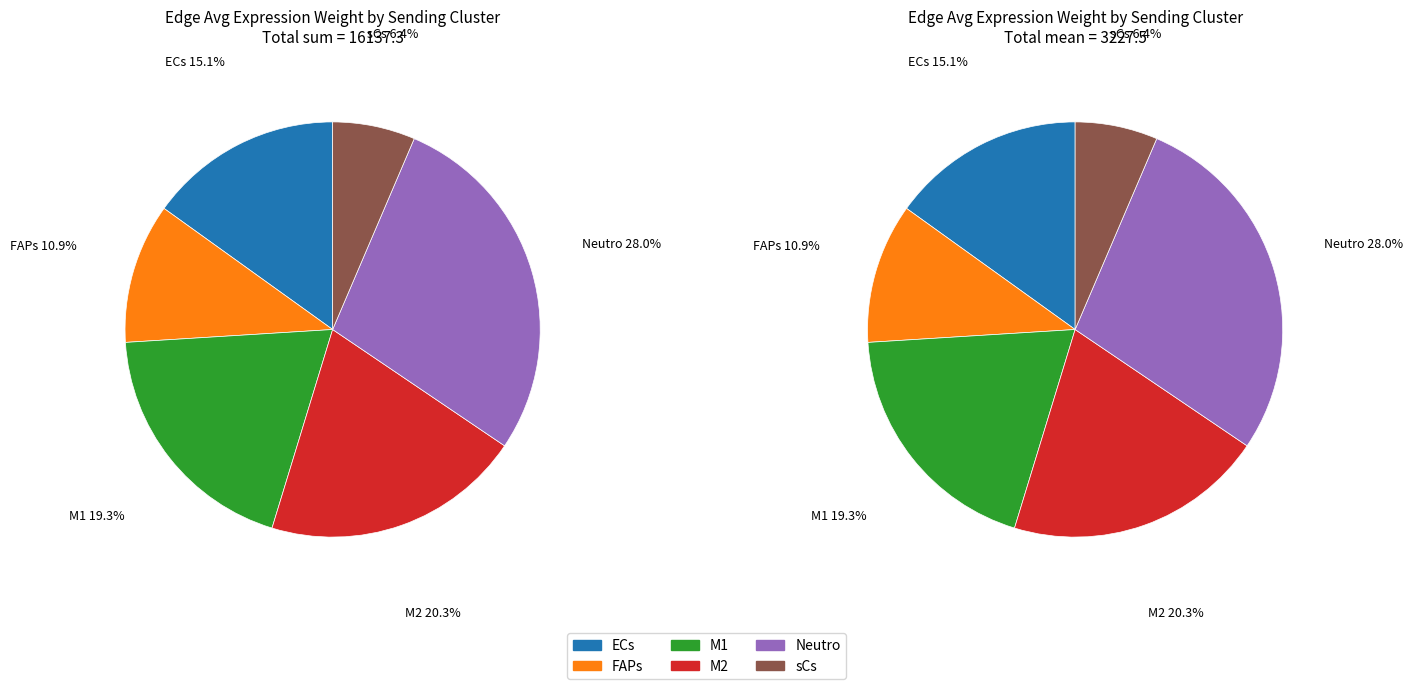

Which series changed the most between M1 and M2?

Neutro